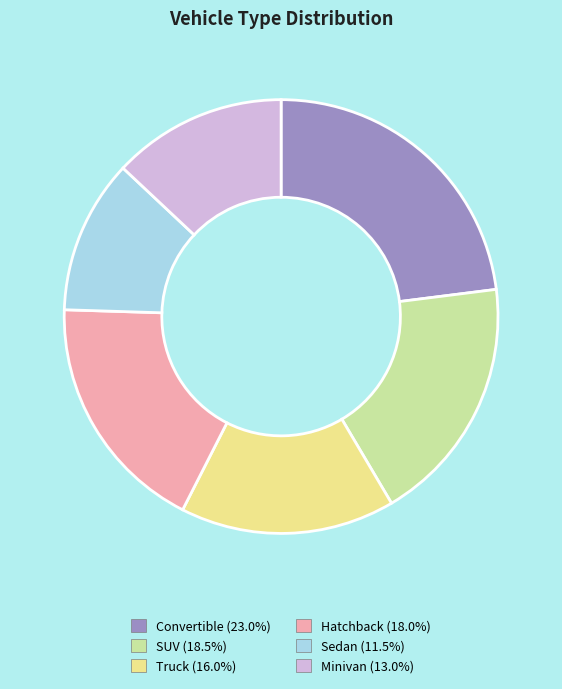

Is Truck (16.0%) the majority of the pie?

No